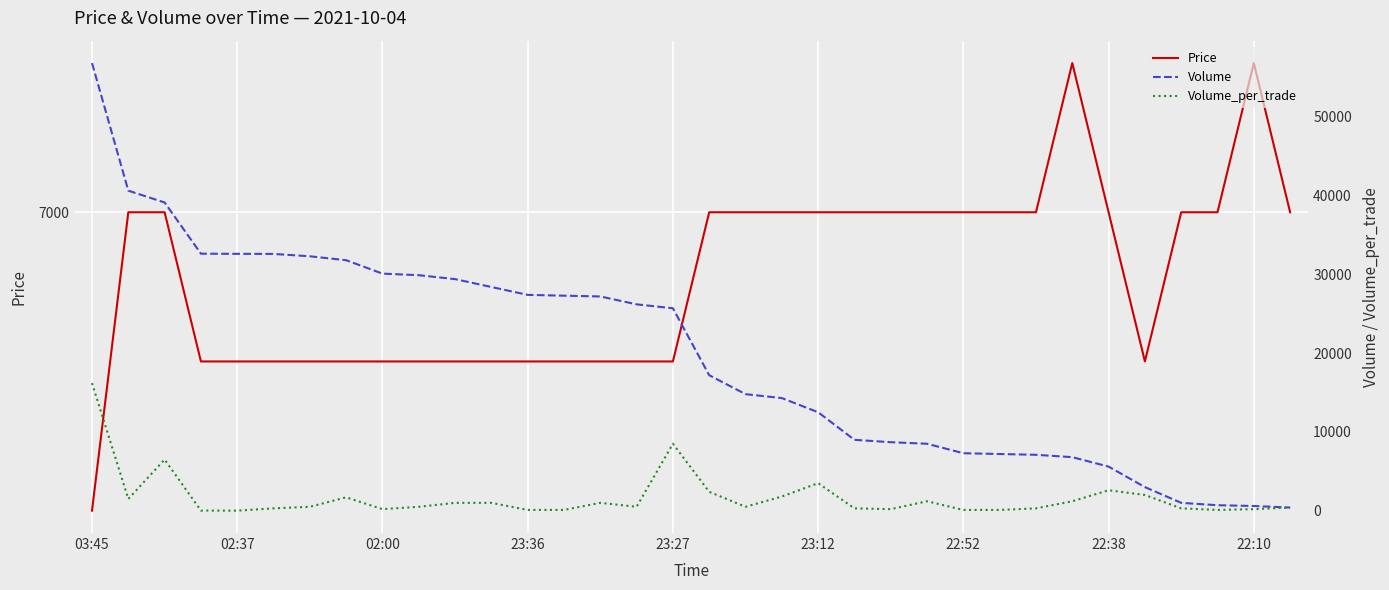

At which category does the chart reach its peak across all series?

03:45